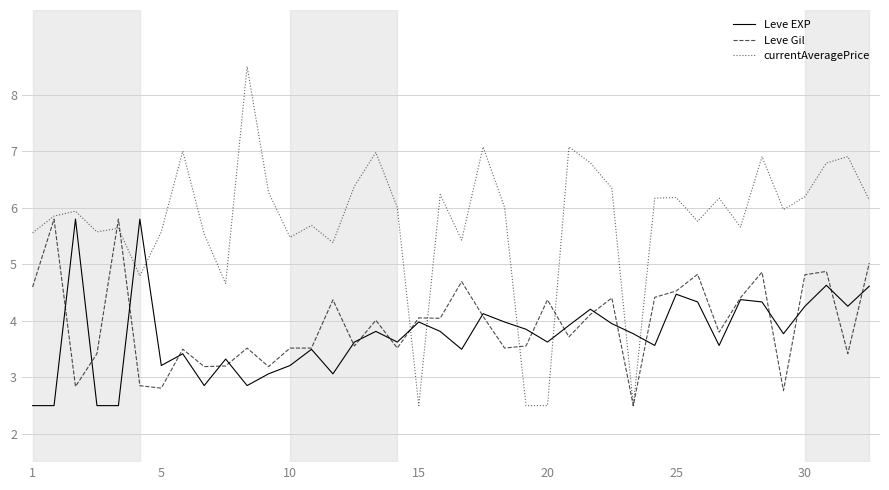

Which series has the largest range (max minus min)?

currentAveragePrice